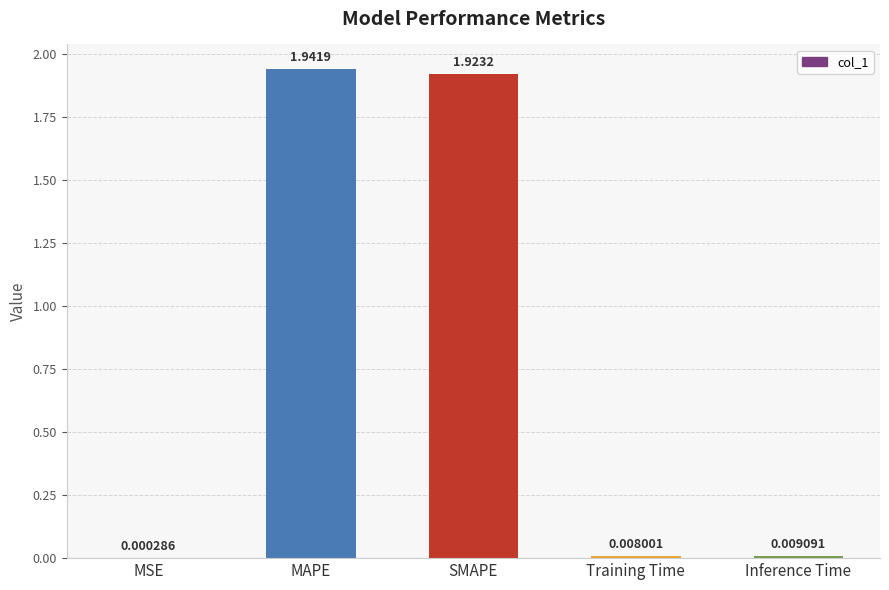

What is the sum of all values?

3.9